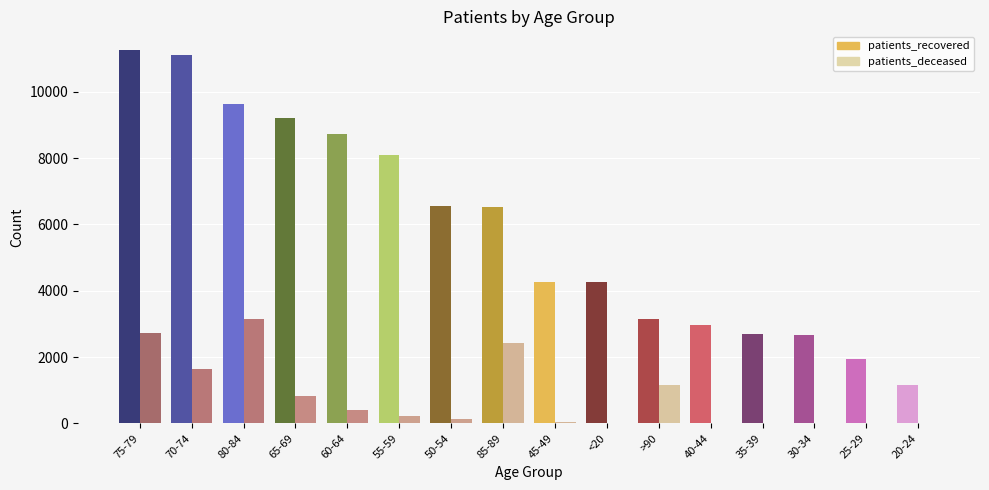

What is the difference between the maximum and minimum values in the patients_recovered series?

10118